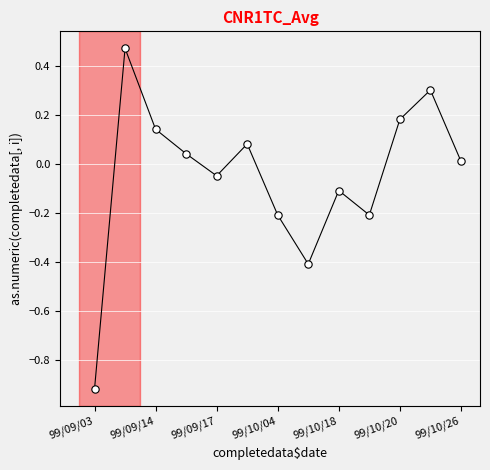

What is the range of Y values (max minus min)?

1.4